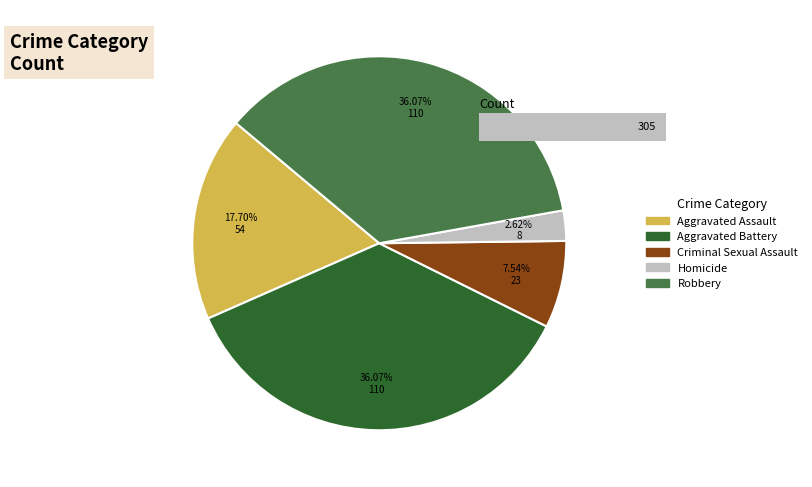

How many slices are in this pie chart?

5